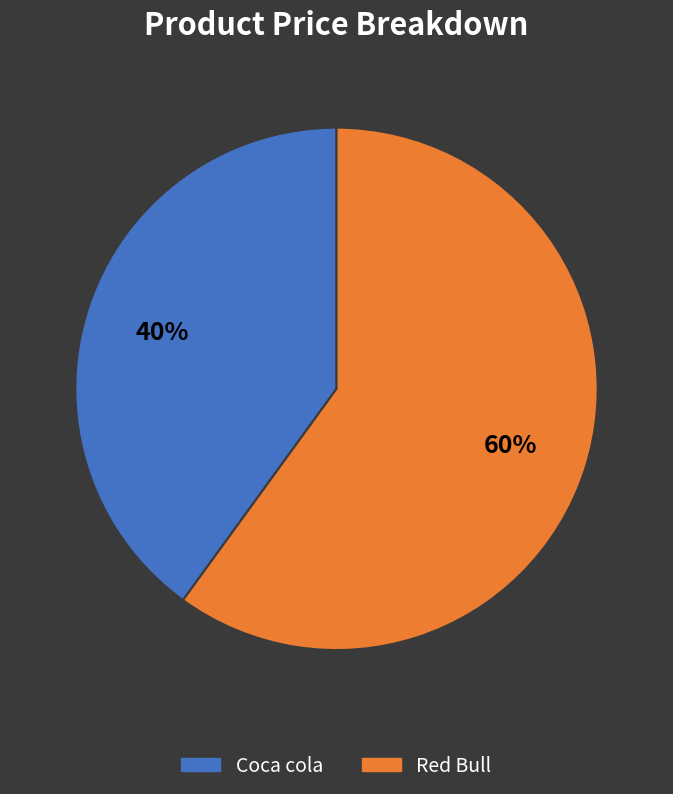

To the nearest percent, what is the average slice percentage?

50%